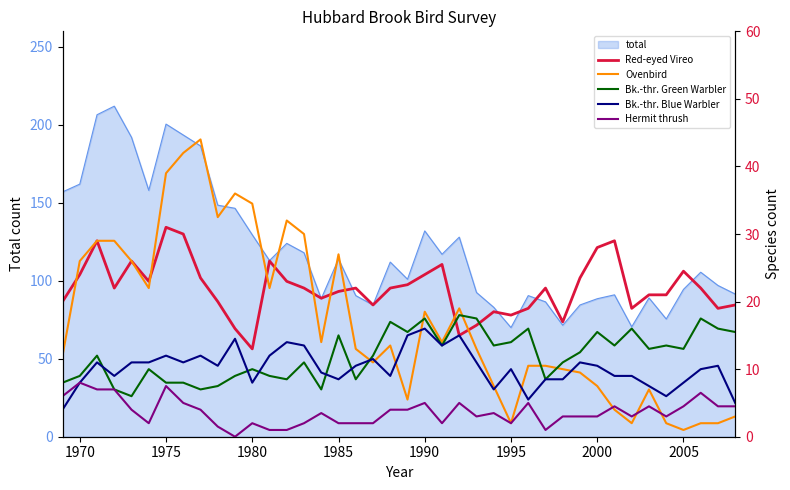

The value of total at 1995 is 22.5. True or false?

False